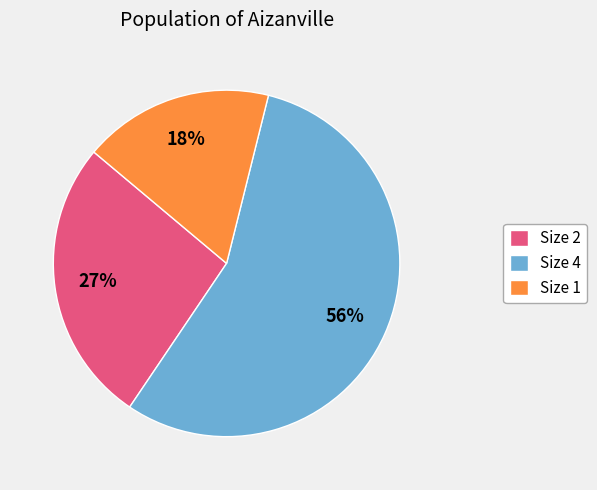

Is there any slice that represents more than half of the pie?

Yes